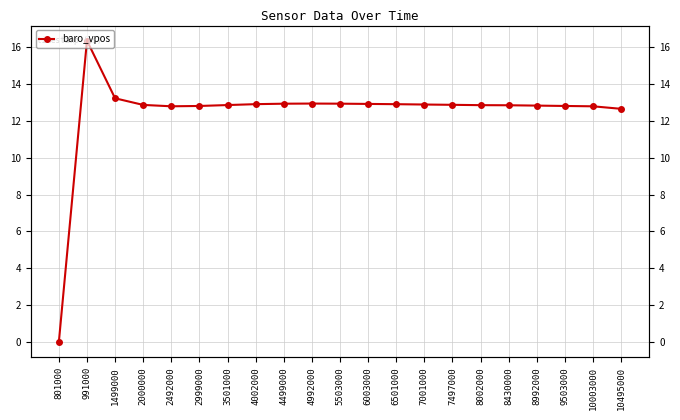

Where does the data first go above 12?

991000